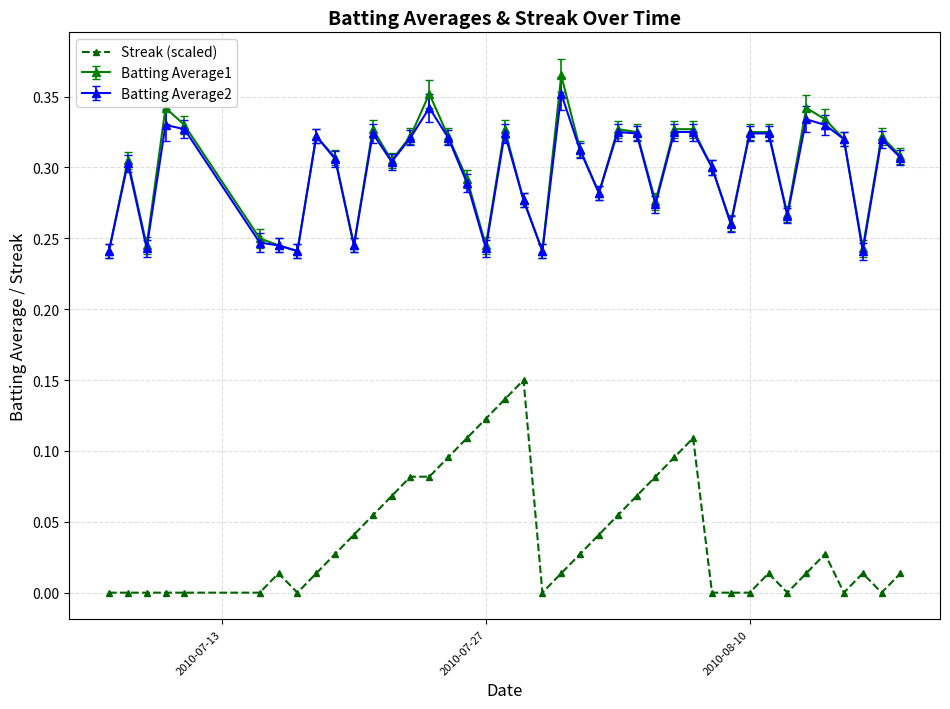

True or false: Streak (scaled) and Batting Average2 intersect in this chart.

False